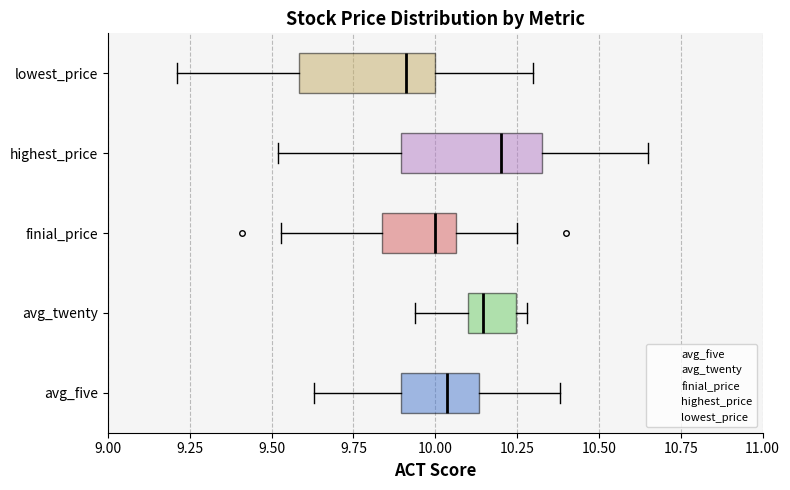

Where is the right edge of the box for lowest_price on the x-axis? The values are not printed on the chart, so give them approximately, as read against the axis.

10.00